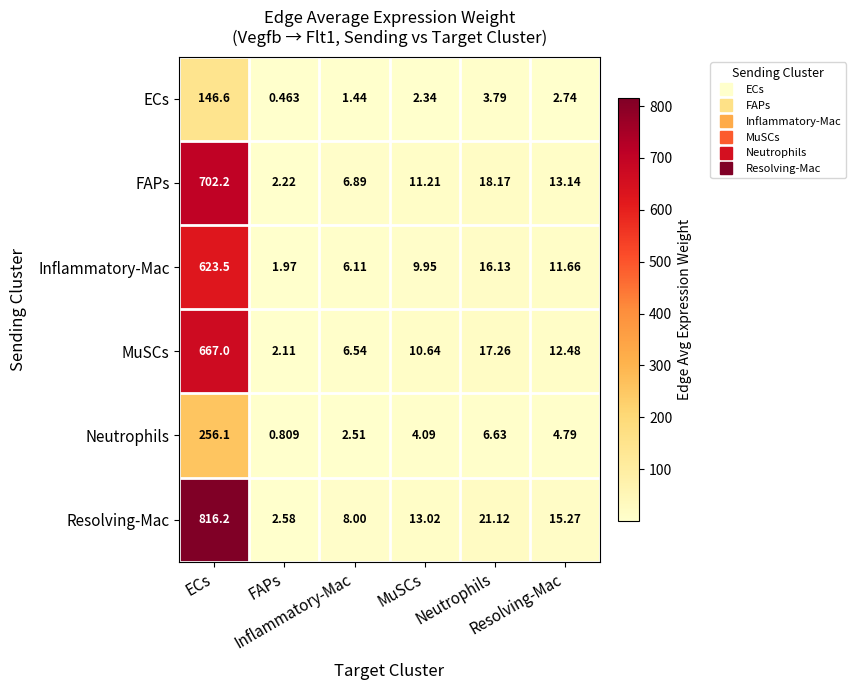

Count the number of categories in the chart.

6